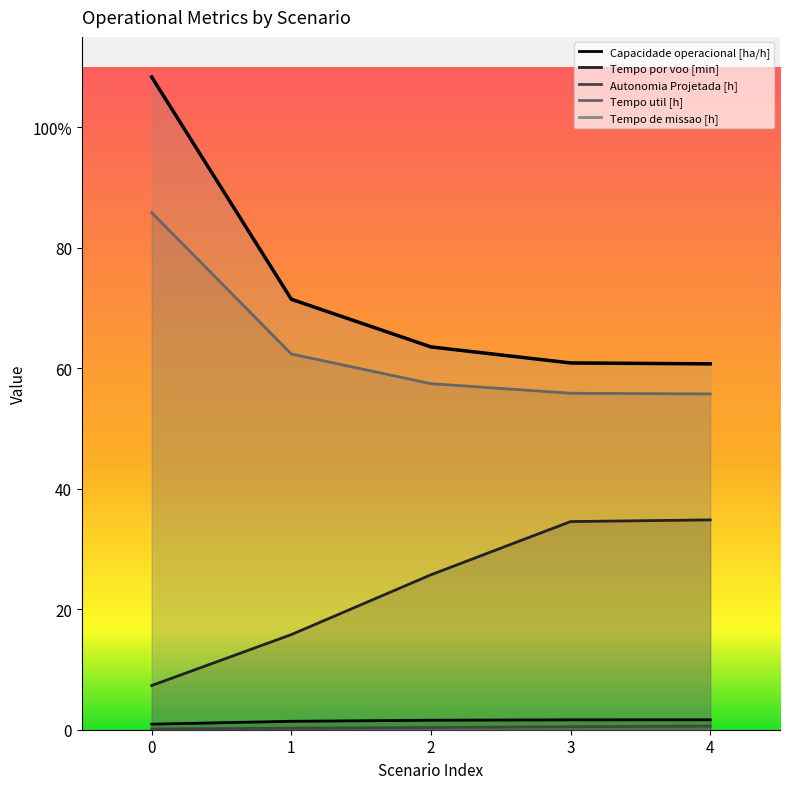

Reading right to left, list all the values displayed in this chart.

Capacidade operacional [ha/h]: 4=1.6	3=1.6	2=1.6	1=1.4	0=0.9
Tempo de missao [h]: 4=60.7	3=60.9	2=63.5	1=71.5	0=108.3
Tempo util [h]: 4=55.7	3=55.9	2=57.4	1=62.4	0=85.8
Tempo por voo [min]: 4=34.8	3=34.5	2=25.7	1=15.8	0=7.3
Autonomia Projetada [h]: 4=0.6	3=0.5	2=0.4	1=0.2	0=0.1
N° Voos: 4=60.7	3=60.9	2=63.5	1=71.5	0=108.3